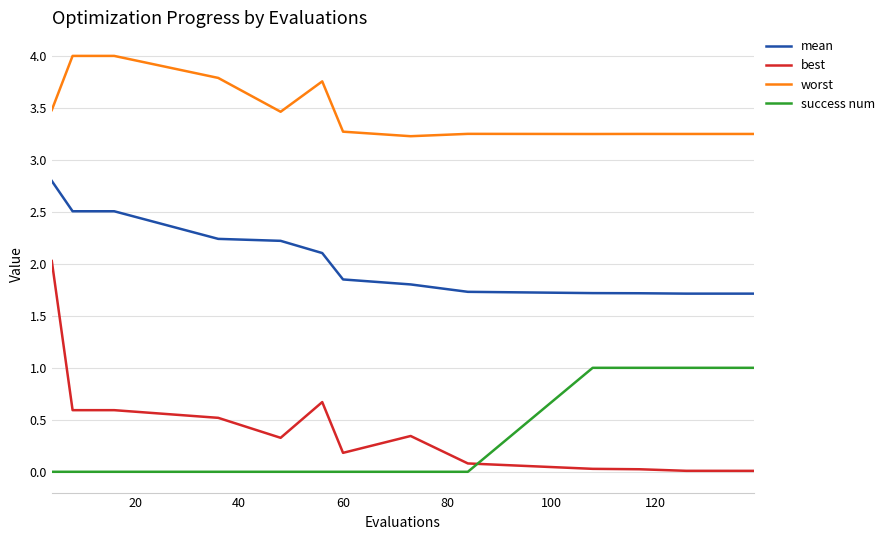

What is the highest value of the best series?

2.0